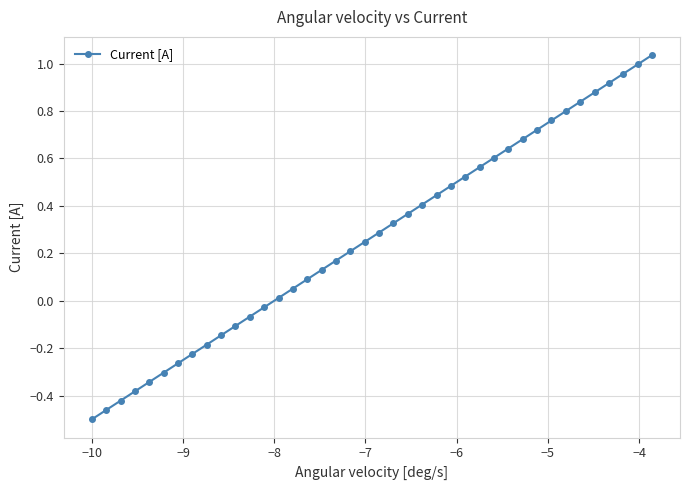

What is the difference between the second highest and second lowest values?

1.5